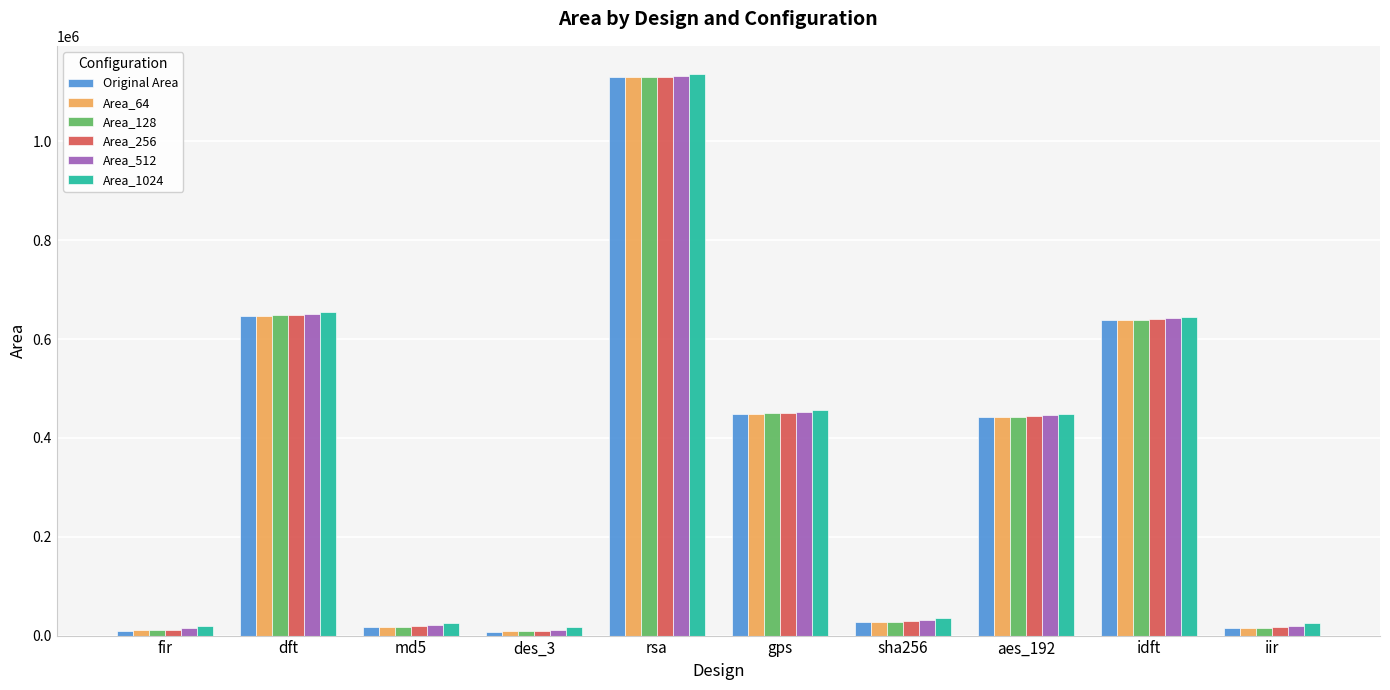

What is the difference between the maximum and minimum values in the Area_256 series?

1121339.8